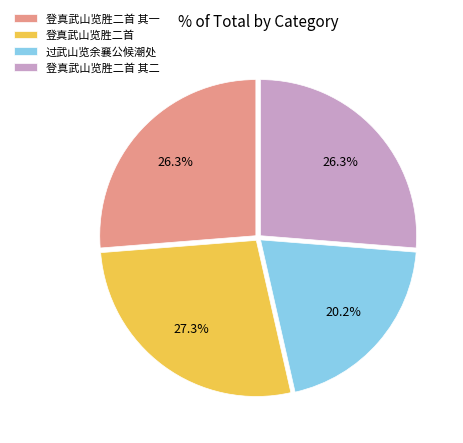

Approximately how many times larger is the value at 登真武山览胜二首 其一 compared to 登真武山览胜二首 其二?

1.0